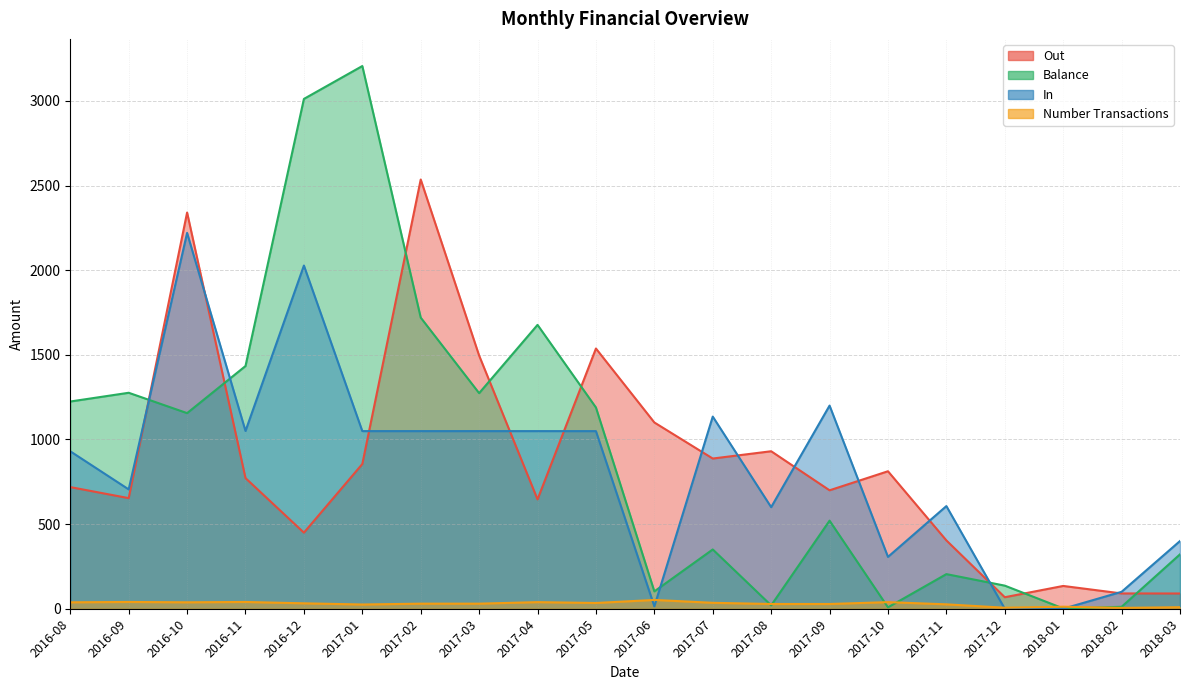

Between which two adjacent categories do In and Out first intersect?

2016-09 and 2016-10